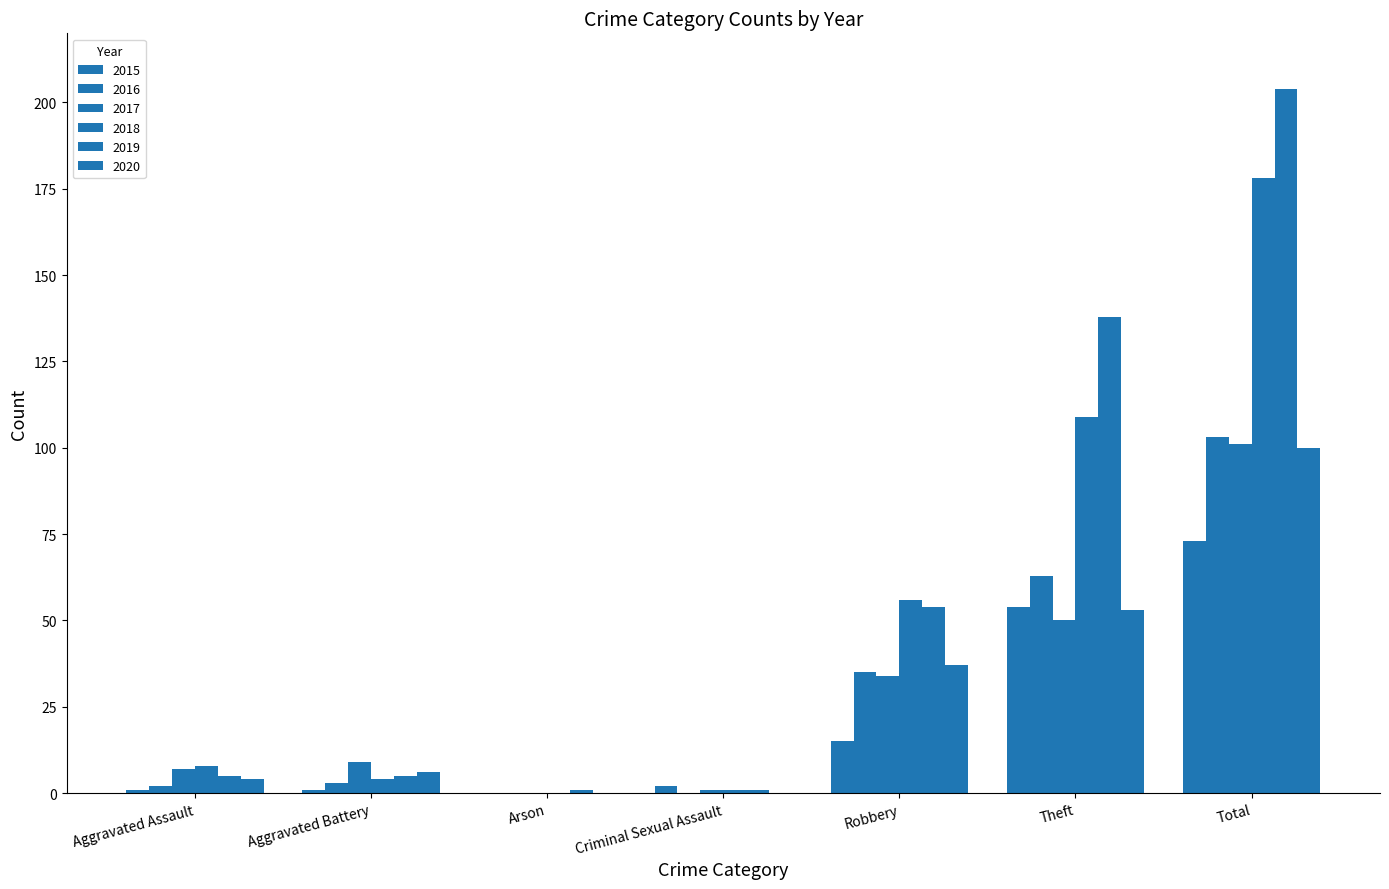

Reading left to right, extract all data points from this chart.

2015: 1	1	0	2	15	54	73
2016: 2	3	0	0	35	63	103
2017: 7	9	0	1	34	50	101
2018: 8	4	0	1	56	109	178
2019: 5	5	1	1	54	138	204
2020: 4	6	0	0	37	53	100